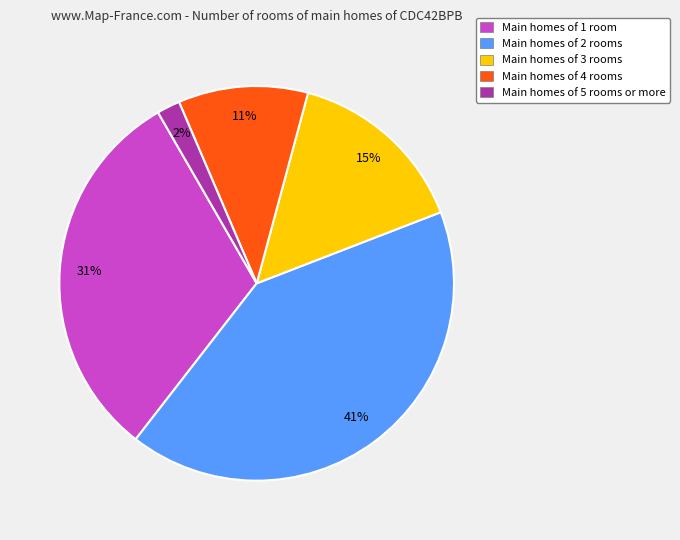

How many segments does this pie chart have?

5